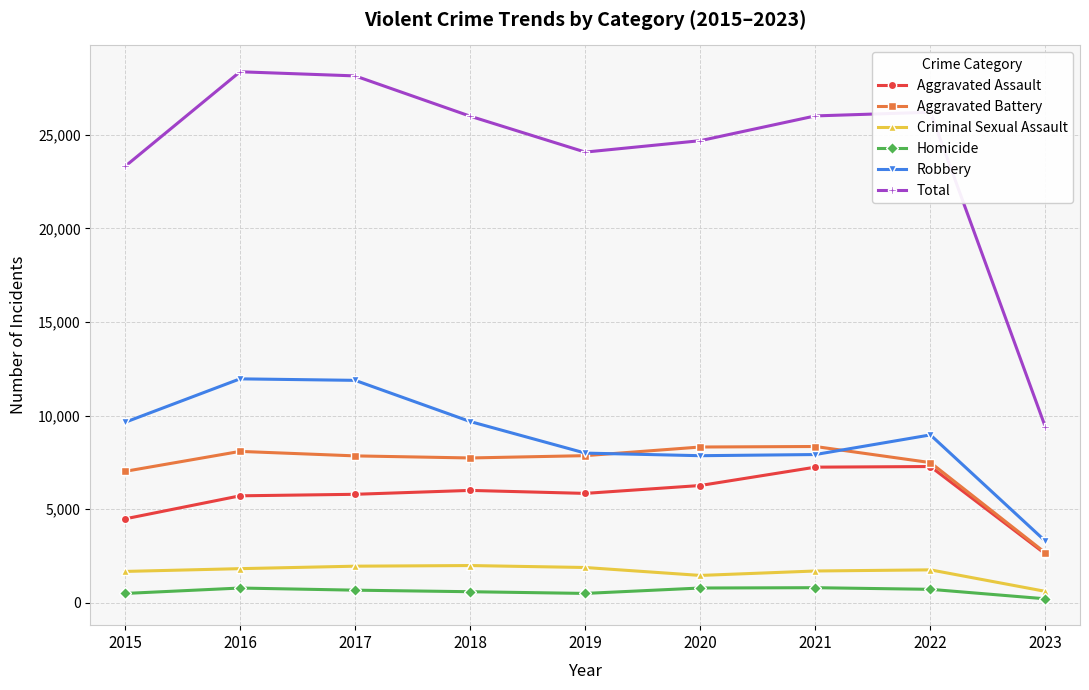

True or false: Homicide and Aggravated Assault cross at least once.

False